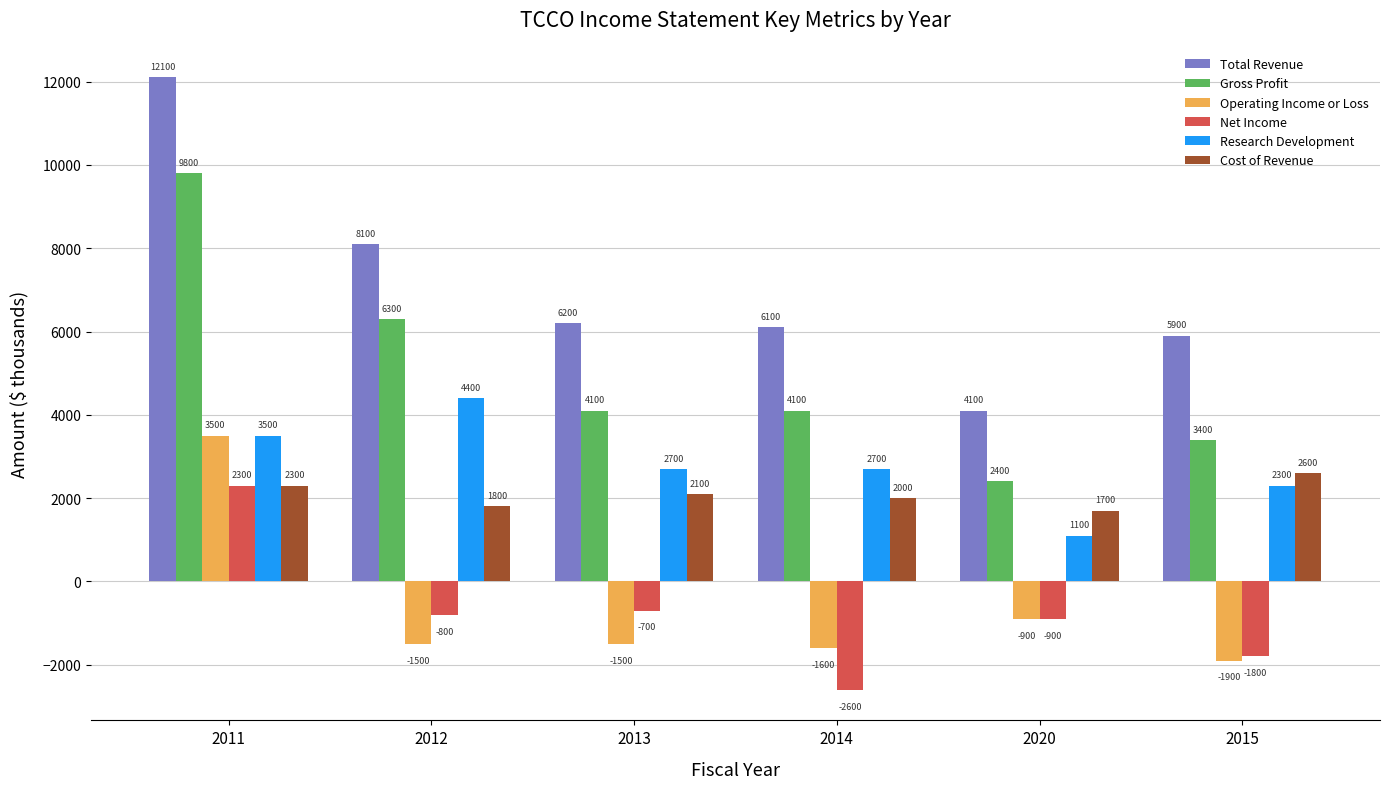

How many groups of bars are there?

6